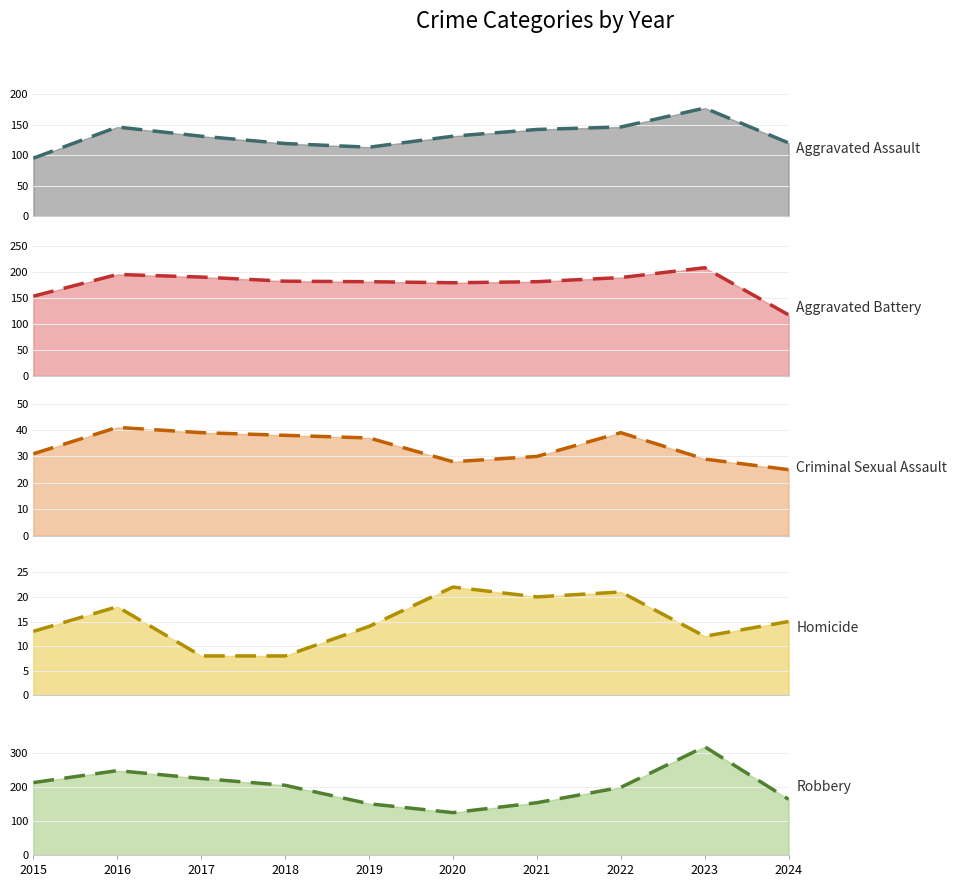

Where is Robbery trend nearest to the value 220?

2017